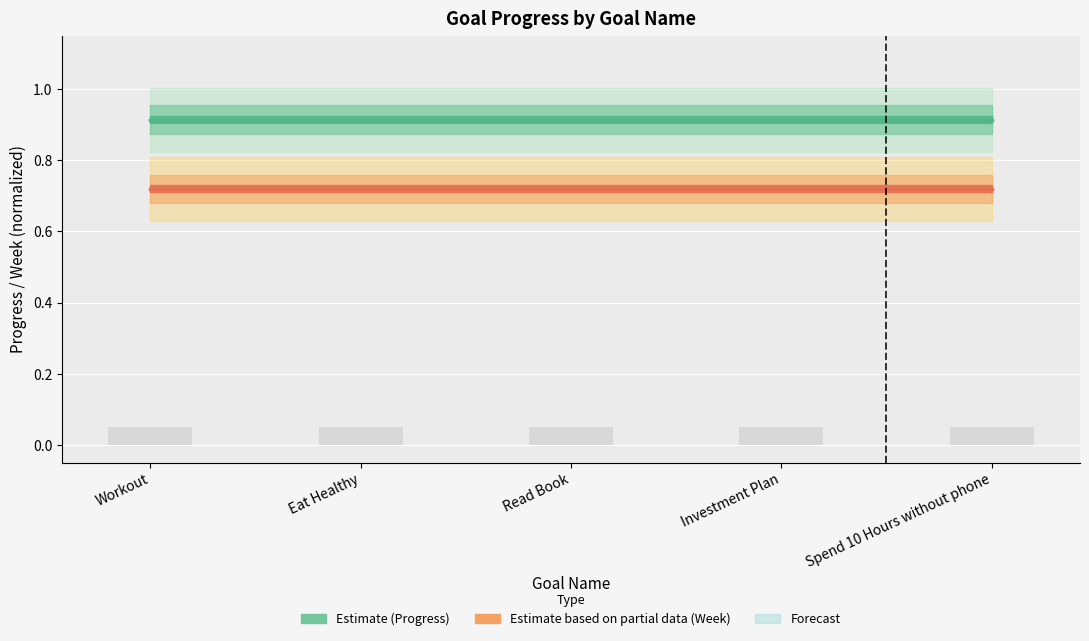

At which label does Progress (Estimate) reach its peak?

Workout